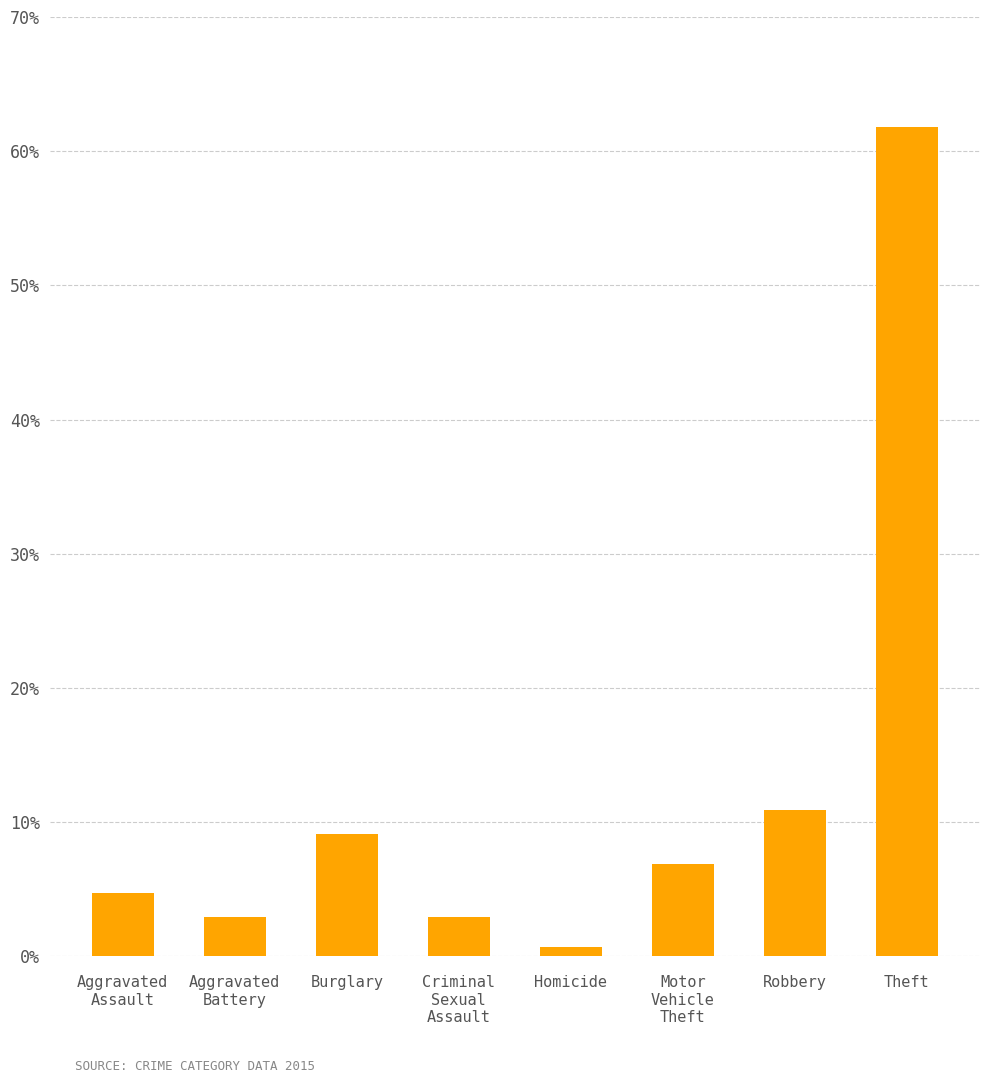

Rank the categories by value from highest to lowest.

Theft, Robbery, Burglary, Motor
Vehicle
Theft, Aggravated
Assault, Aggravated
Battery, Criminal
Sexual
Assault, Homicide